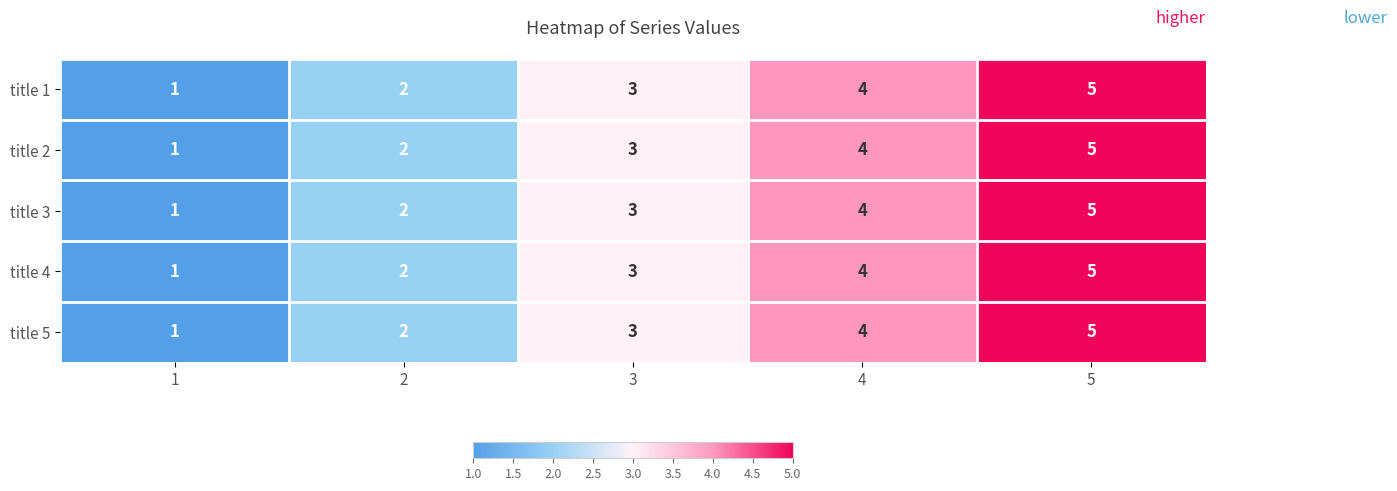

What is the highest value of the title 3 series?

5